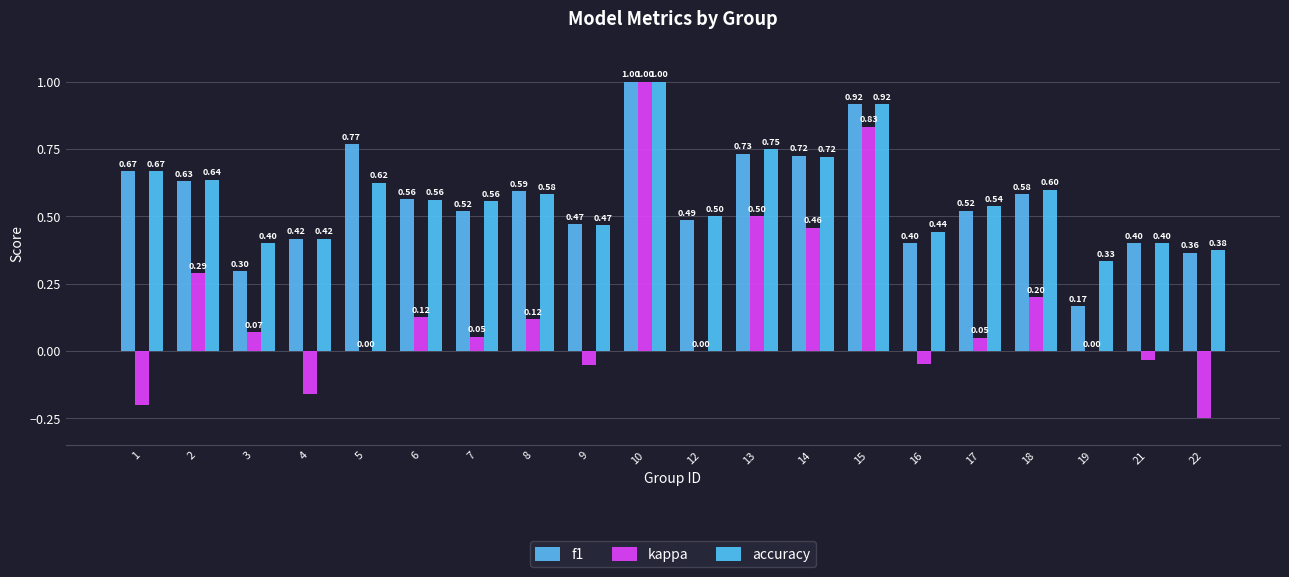

What is the value of the accuracy bar at the 18th from the left?

0.3